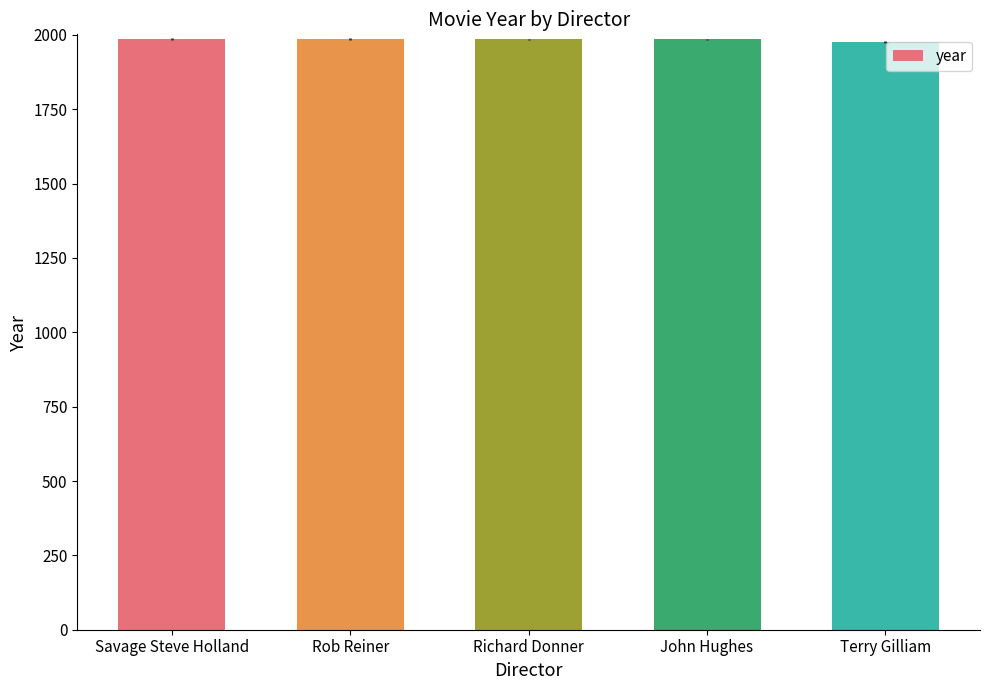

What is the approximate value at Rob Reiner?

1987